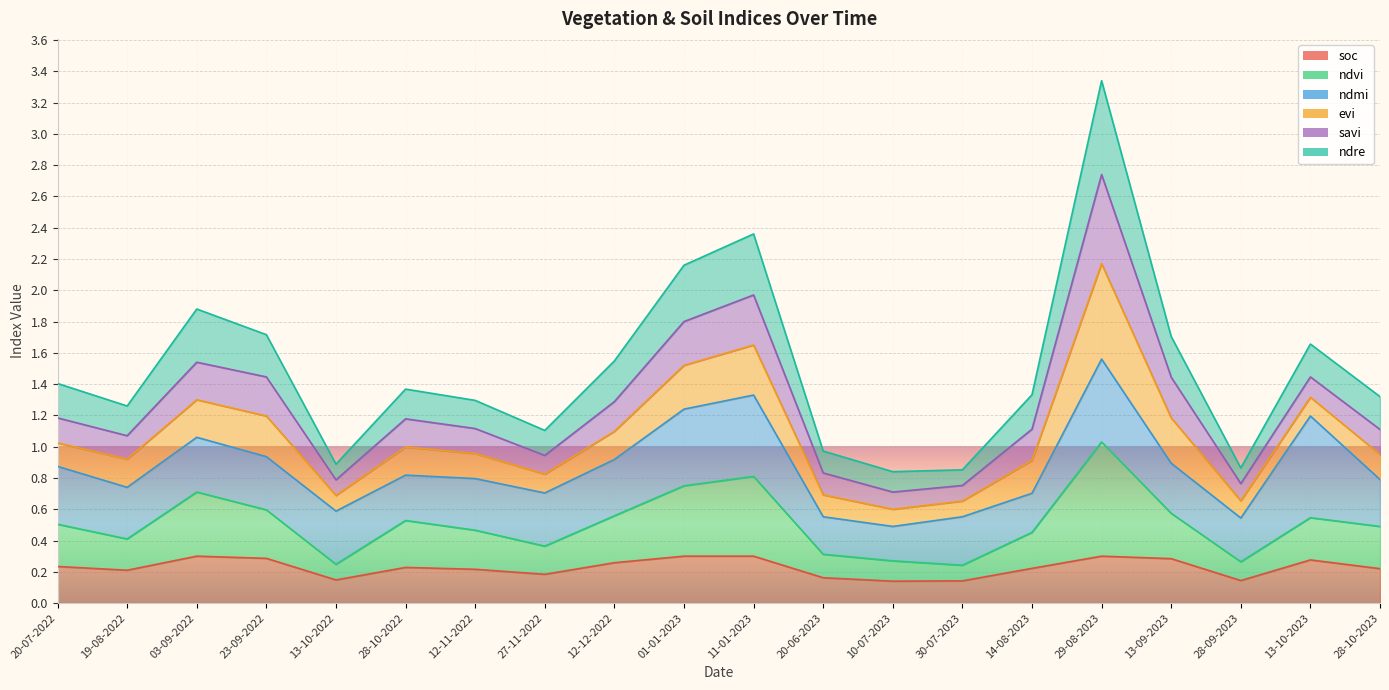

How many data points in ndre are above 1?

15